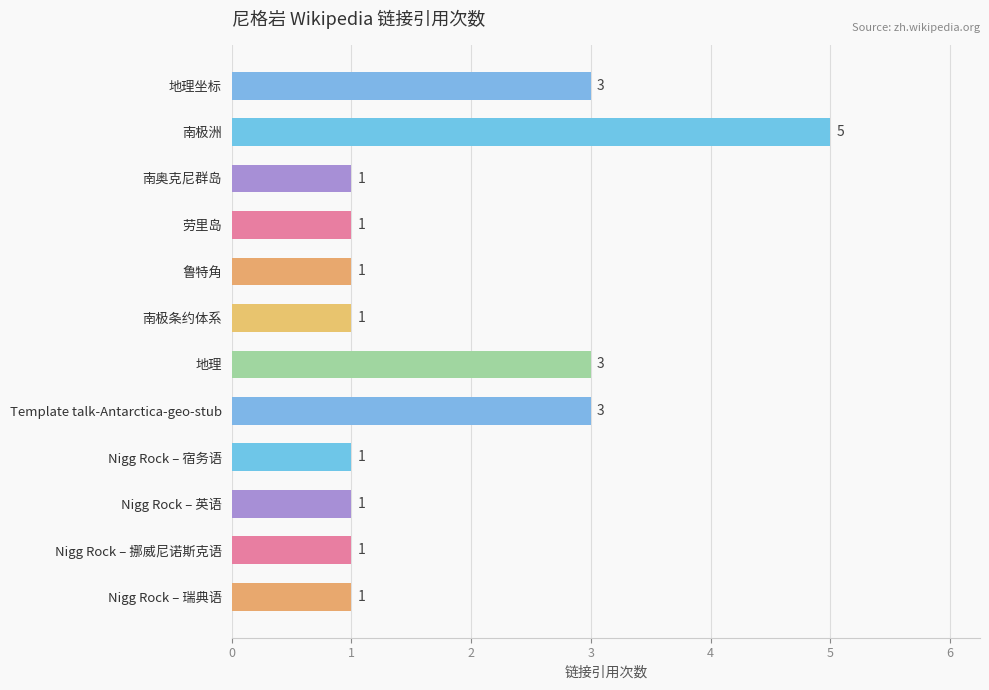

How many bars are there in total?

12